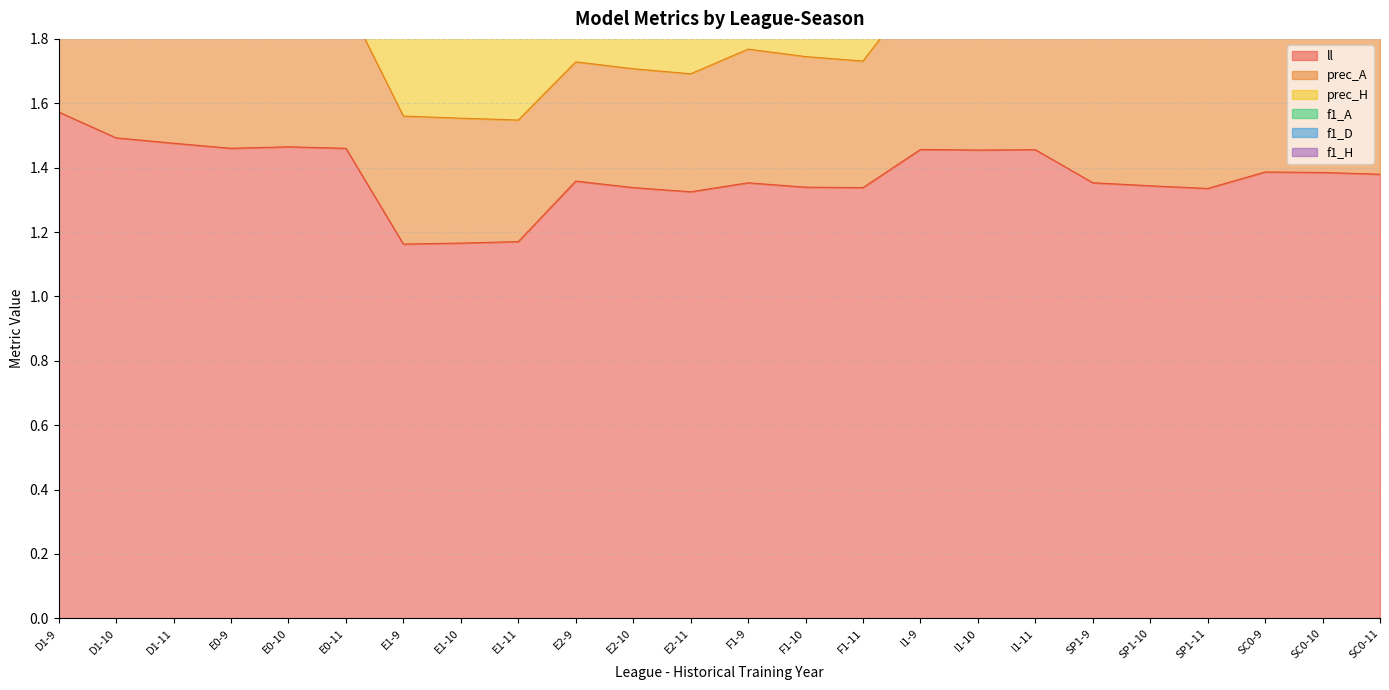

At which category is the sum across all series the highest?

SP1-9